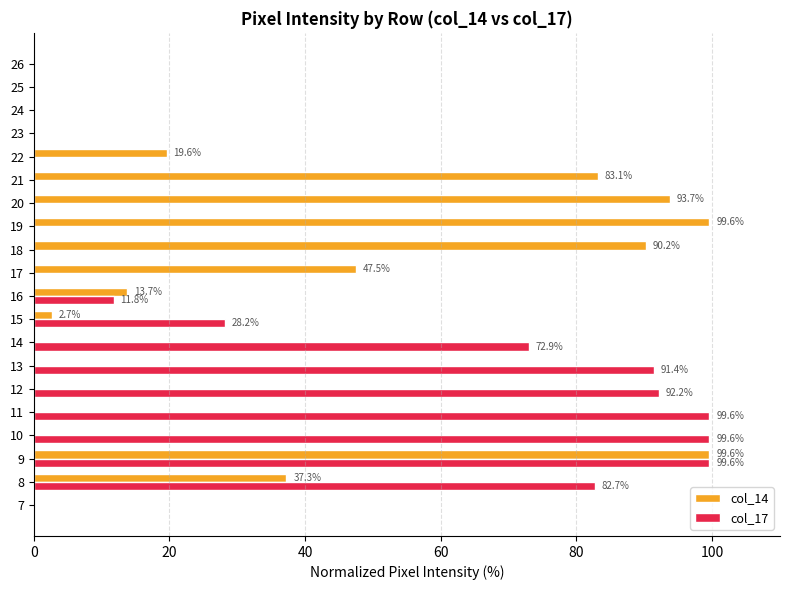

What is the spread (max minus min) of values at 14?

72.9